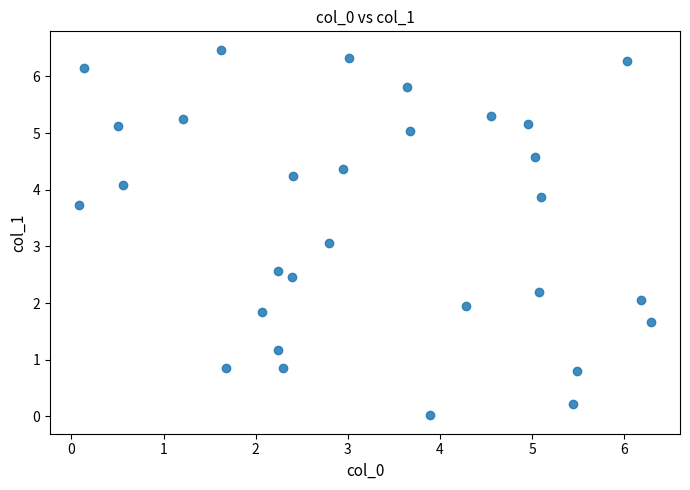

What is the range of Y values (max minus min)?

6.5